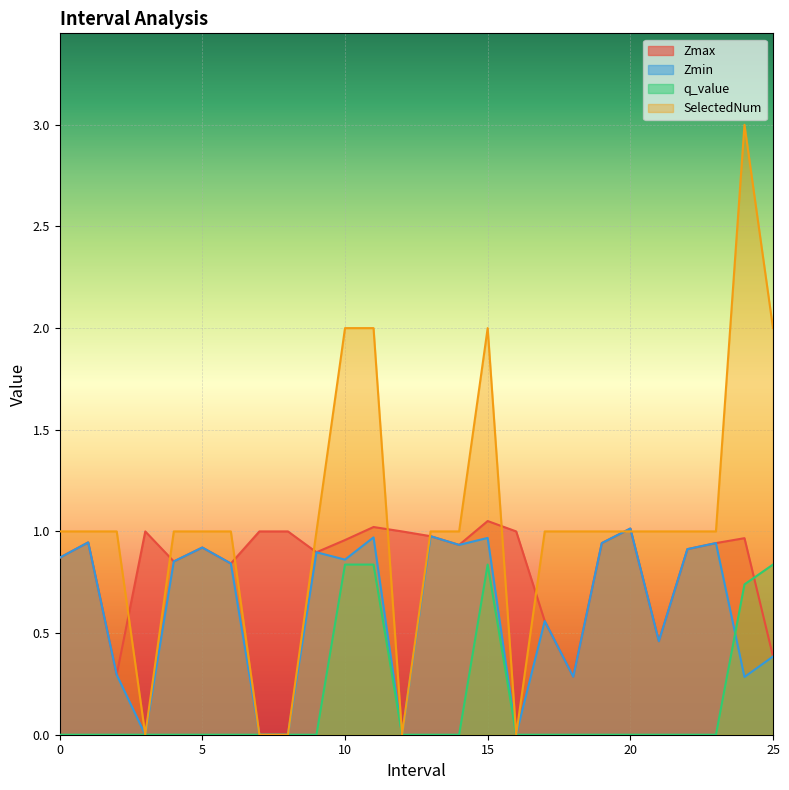

True or false: SelectedNum and Zmin intersect in this chart.

True